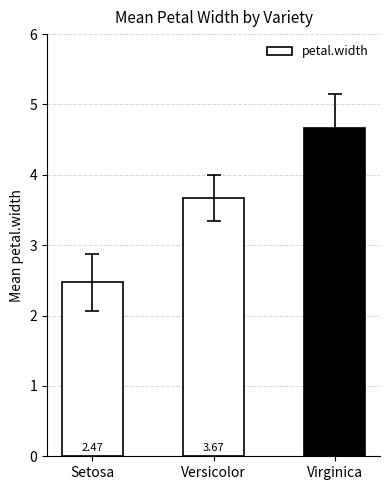

What is the average value?

3.6